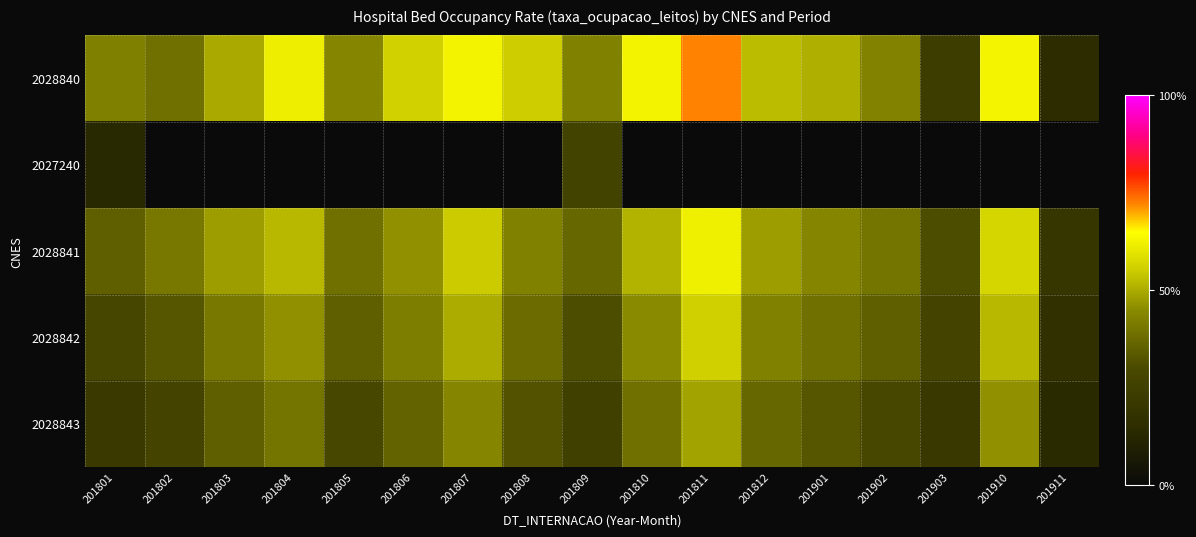

Which label corresponds to the largest value in the chart?

201811